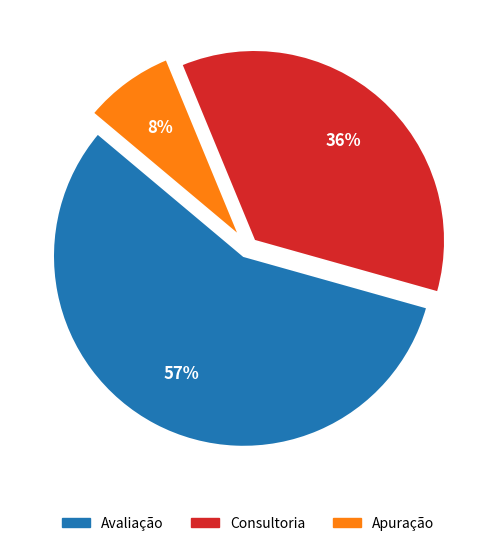

Do Avaliação and Consultoria together represent more than half of the pie?

Yes